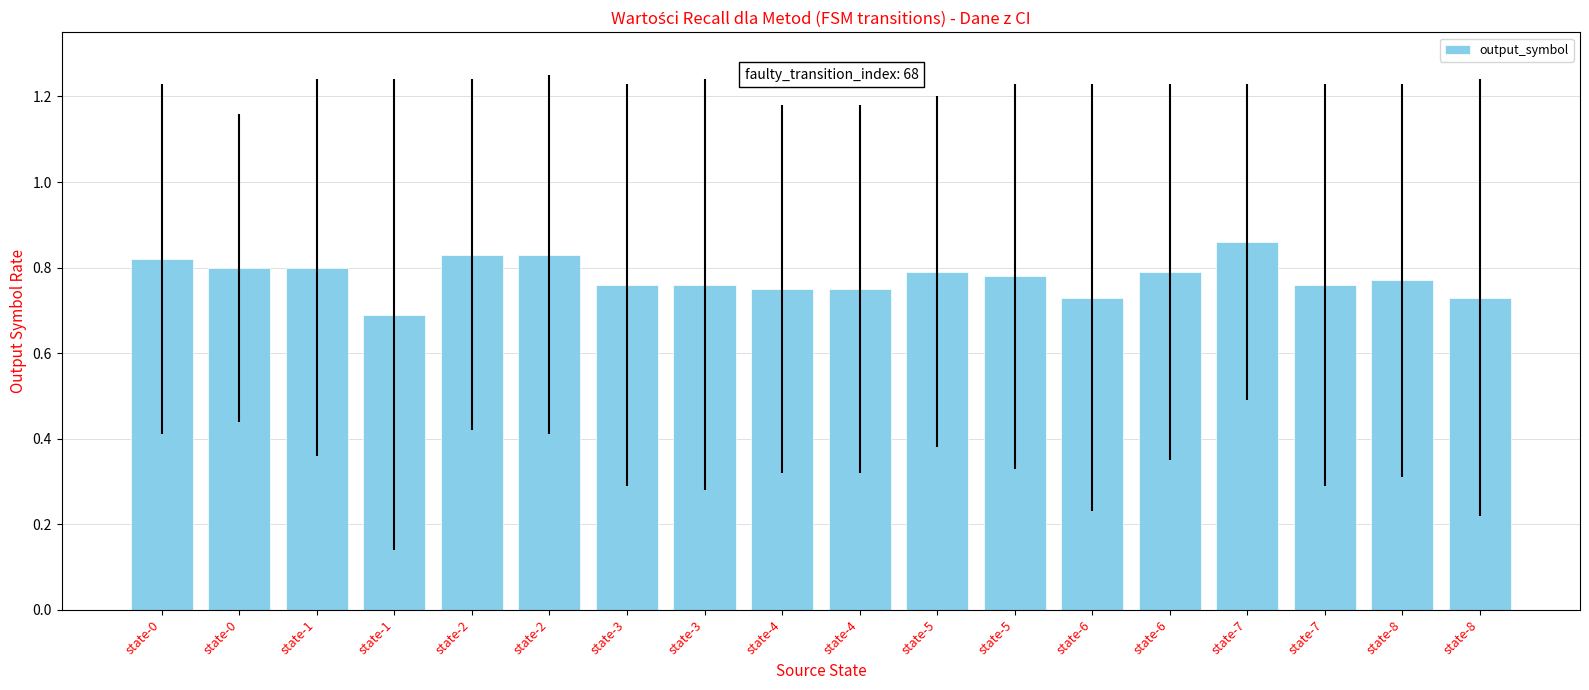

Count the number of data series in this chart.

1